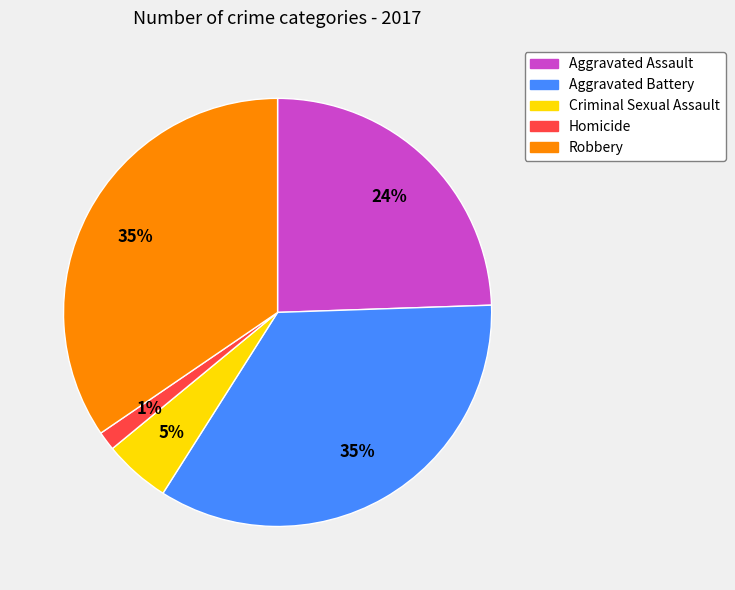

Does Criminal Sexual Assault account for over 50% of the chart?

No